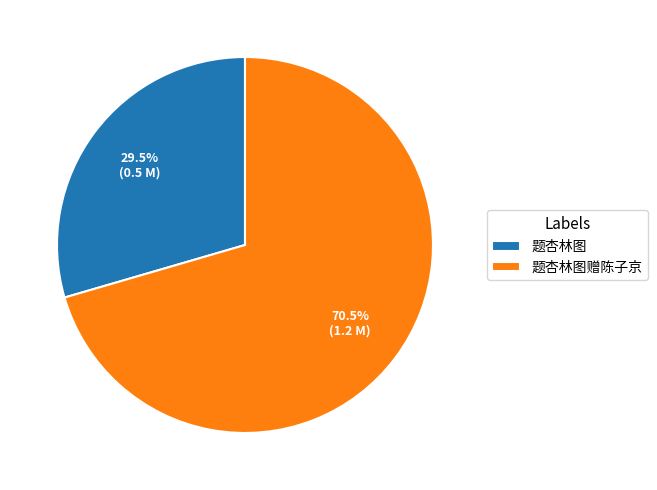

Between 题杏林图 and 题杏林图赠陈子京, which is larger?

题杏林图赠陈子京